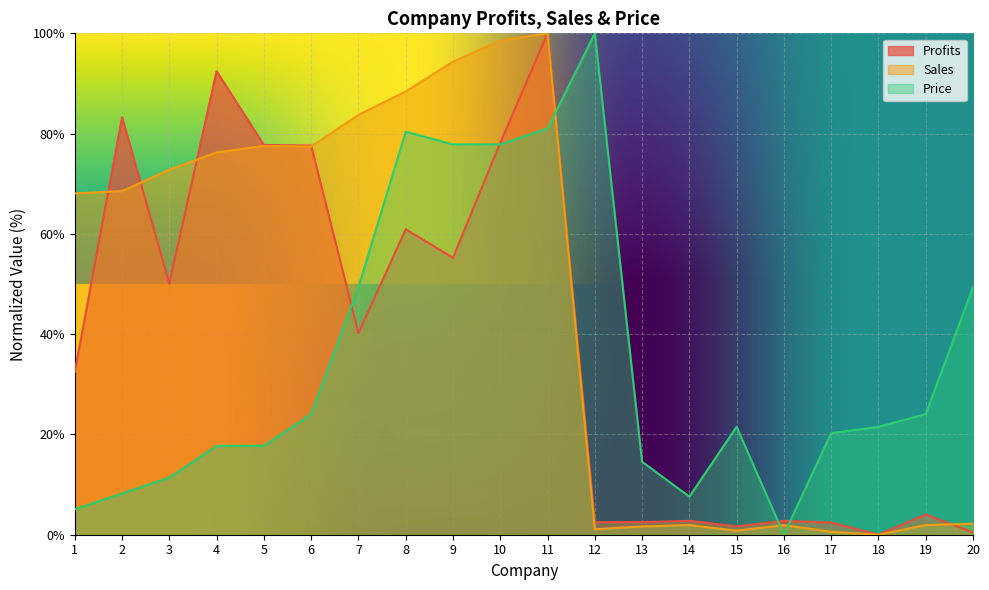

What is the total value across all series at 20?

52.0